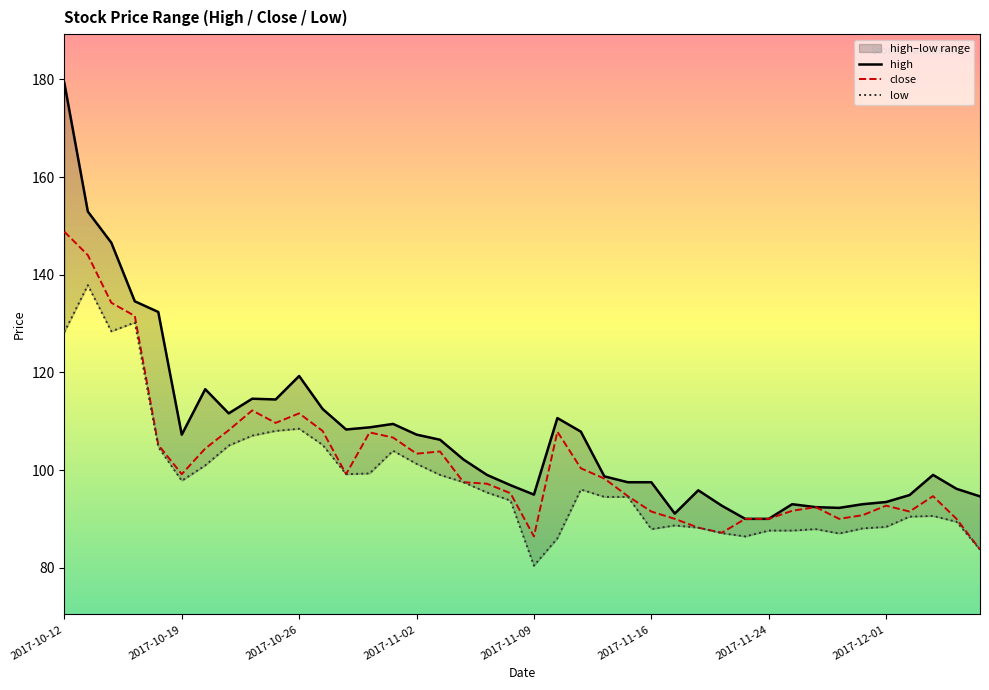

True or false: low has more than 2 points higher than both neighbors.

True